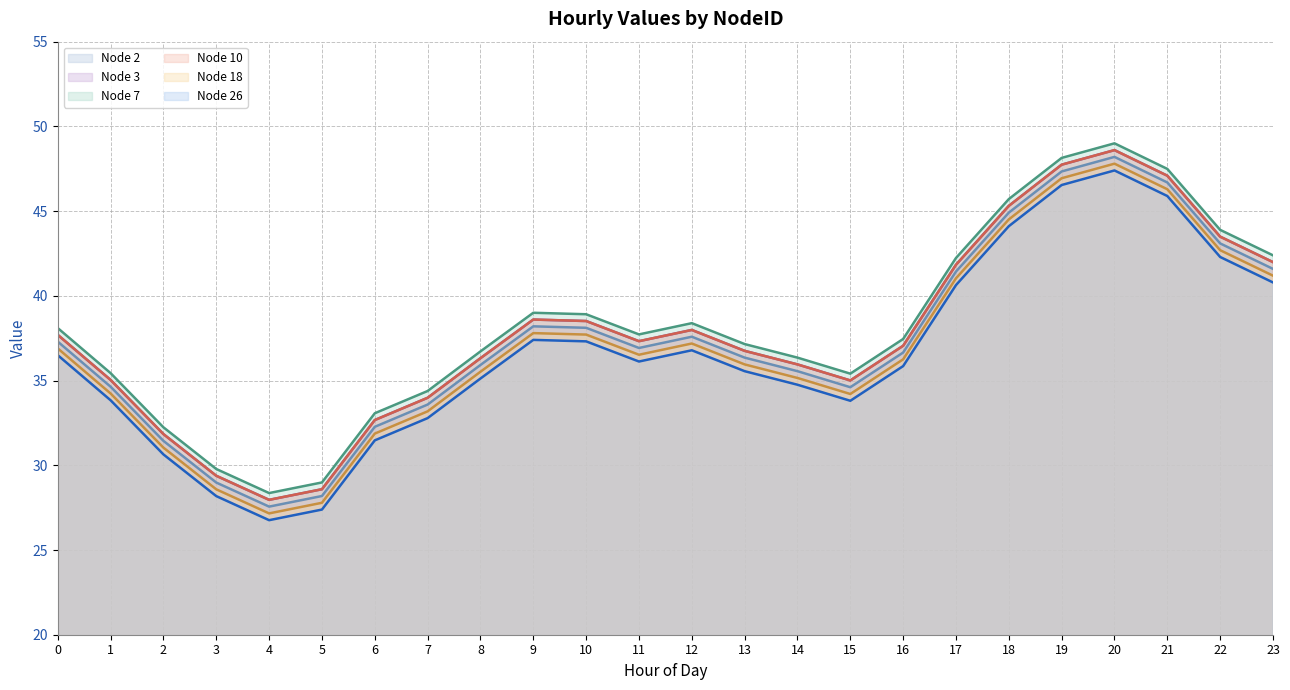

What are all the series names shown in the legend?

Node 2 line, Node 3 line, Node 7 line, Node 10 line, Node 18 line, Node 26 line